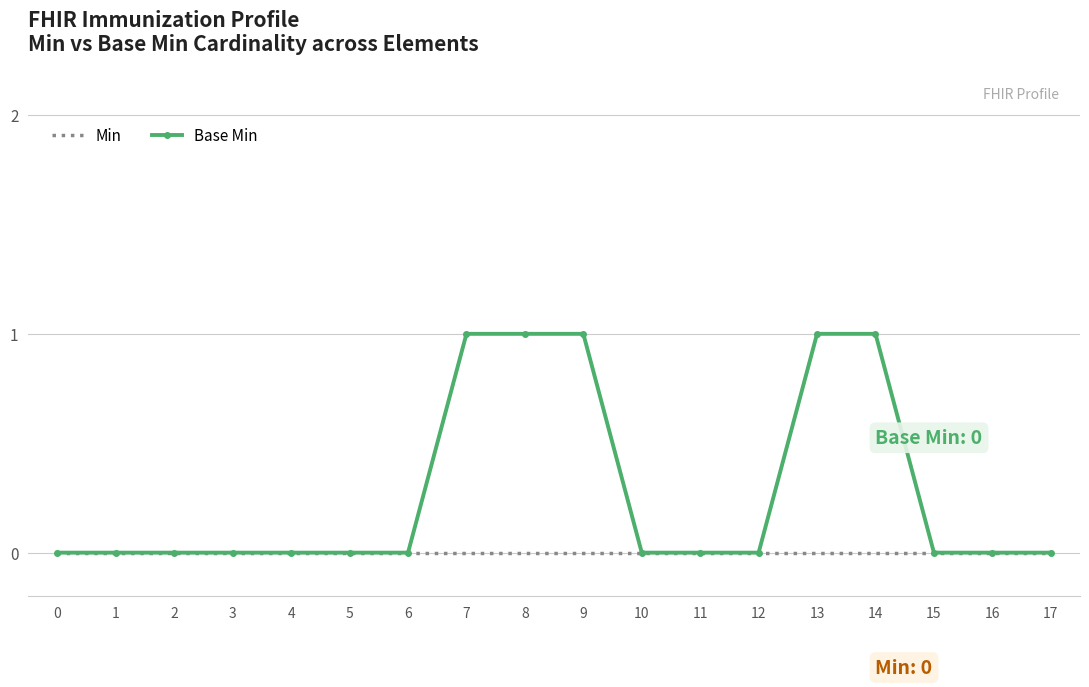

Which series has the widest spread of values?

Base Min